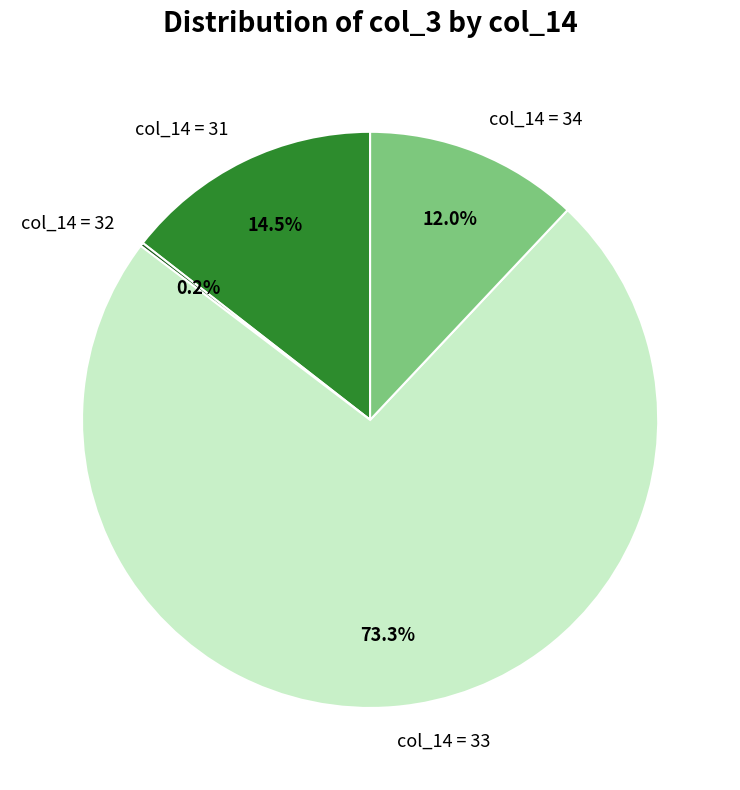

What percentage do col_14 = 34 and col_14 = 31 together represent?

26.5%